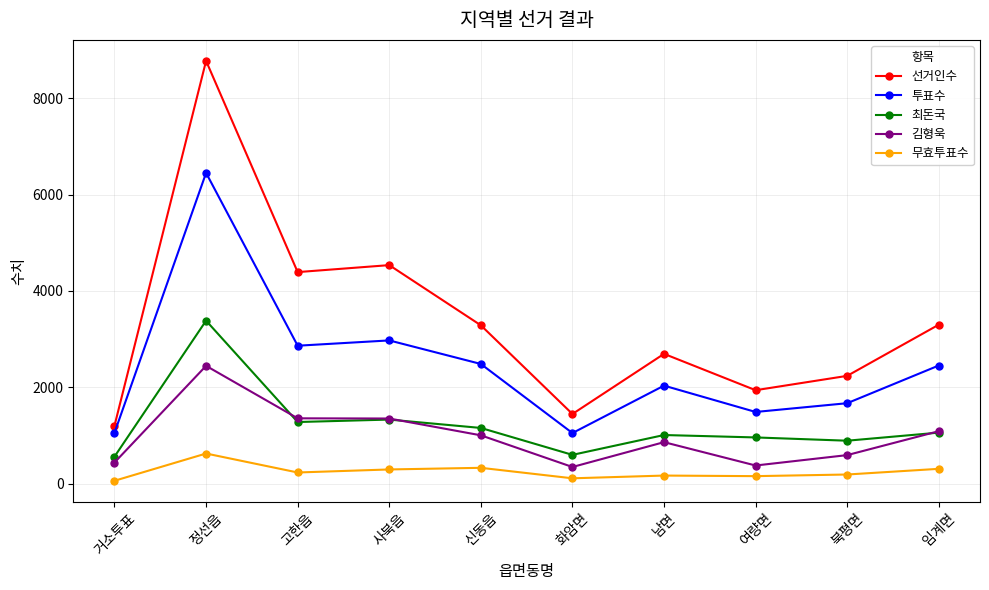

What is the highest value of the 최돈국 series?

3383